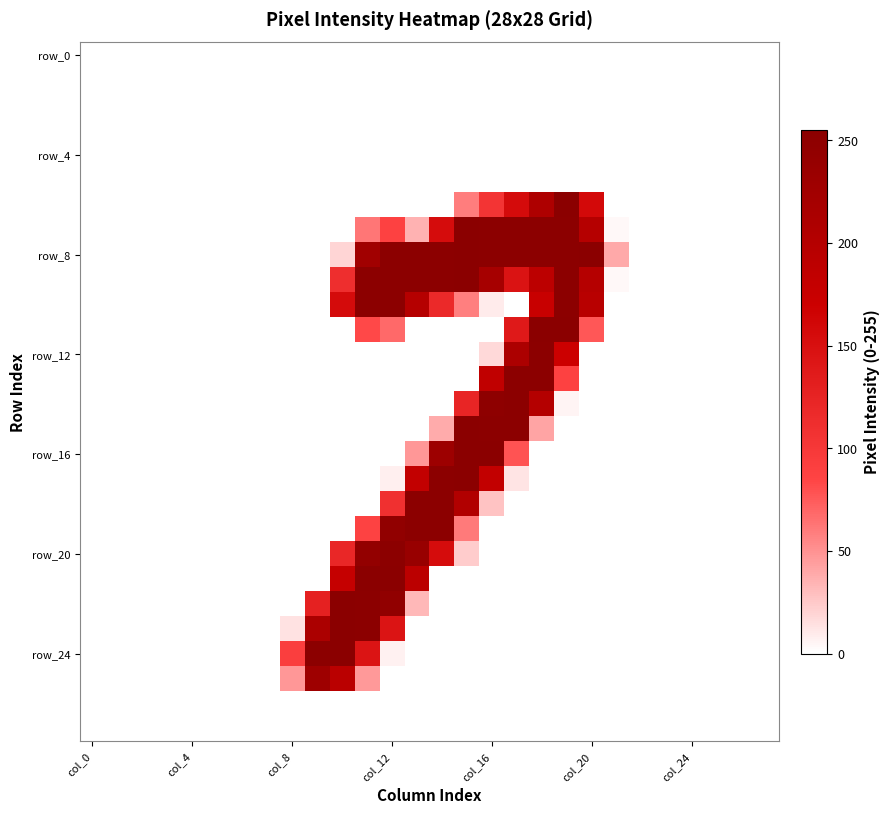

Which series has the largest range (max minus min)?

row_16